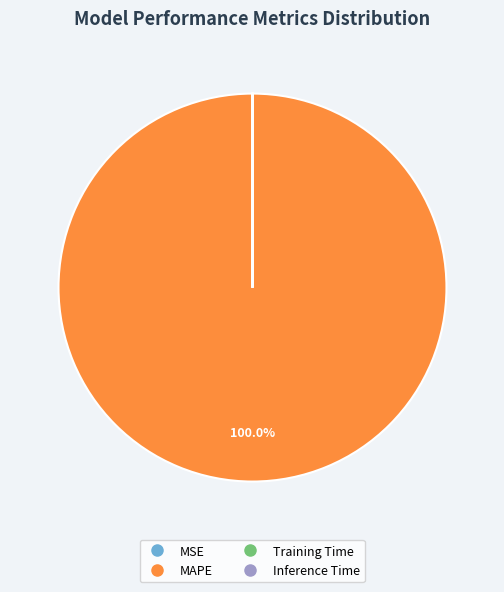

Which category accounts for the majority?

MAPE